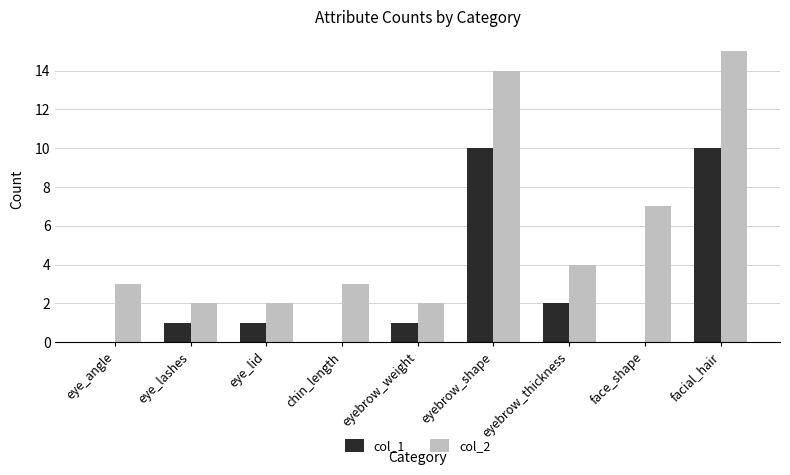

At which category does the chart reach its peak across all series?

facial_hair